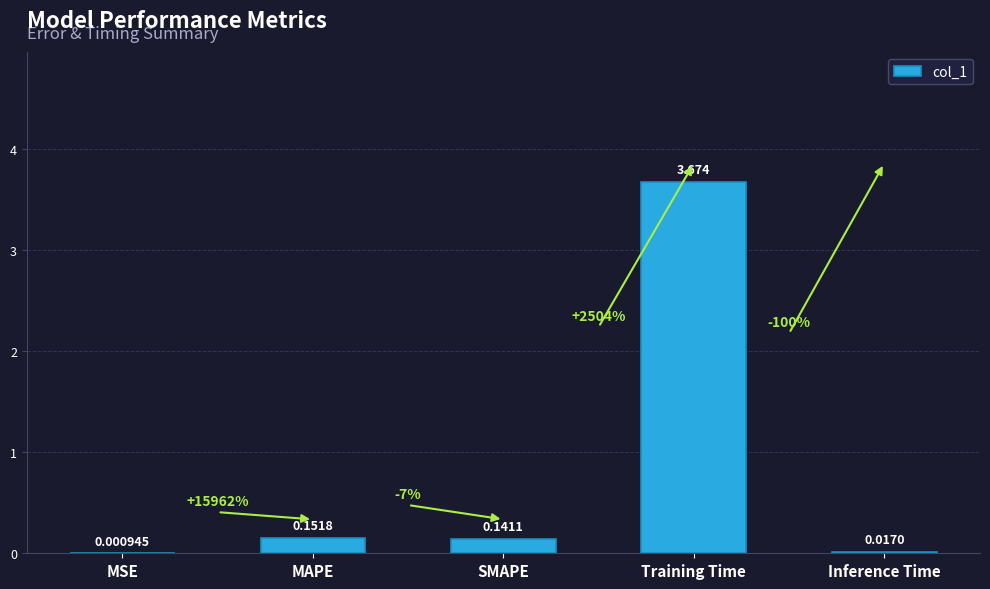

Count the number of categories in the chart.

5